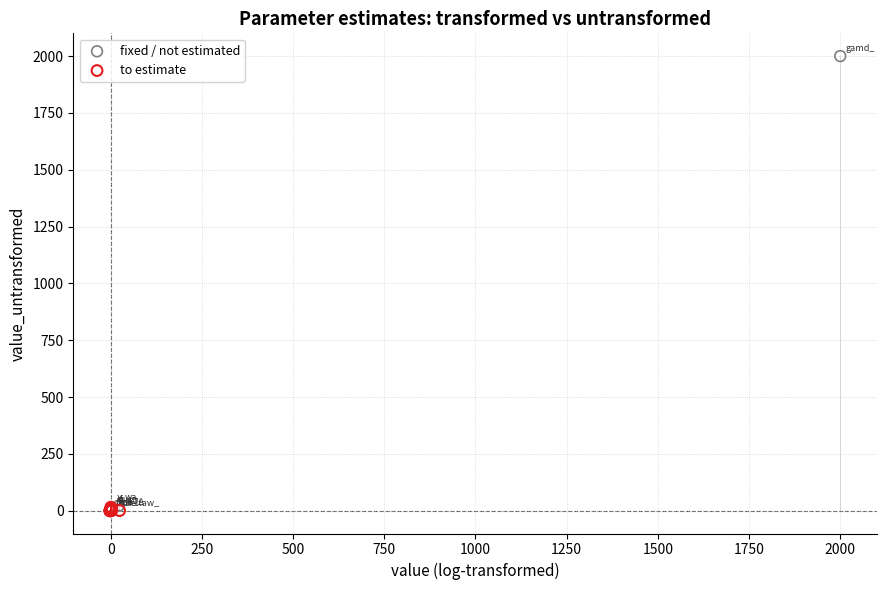

Which series has the largest Y range (max minus min)?

fixed / not estimated